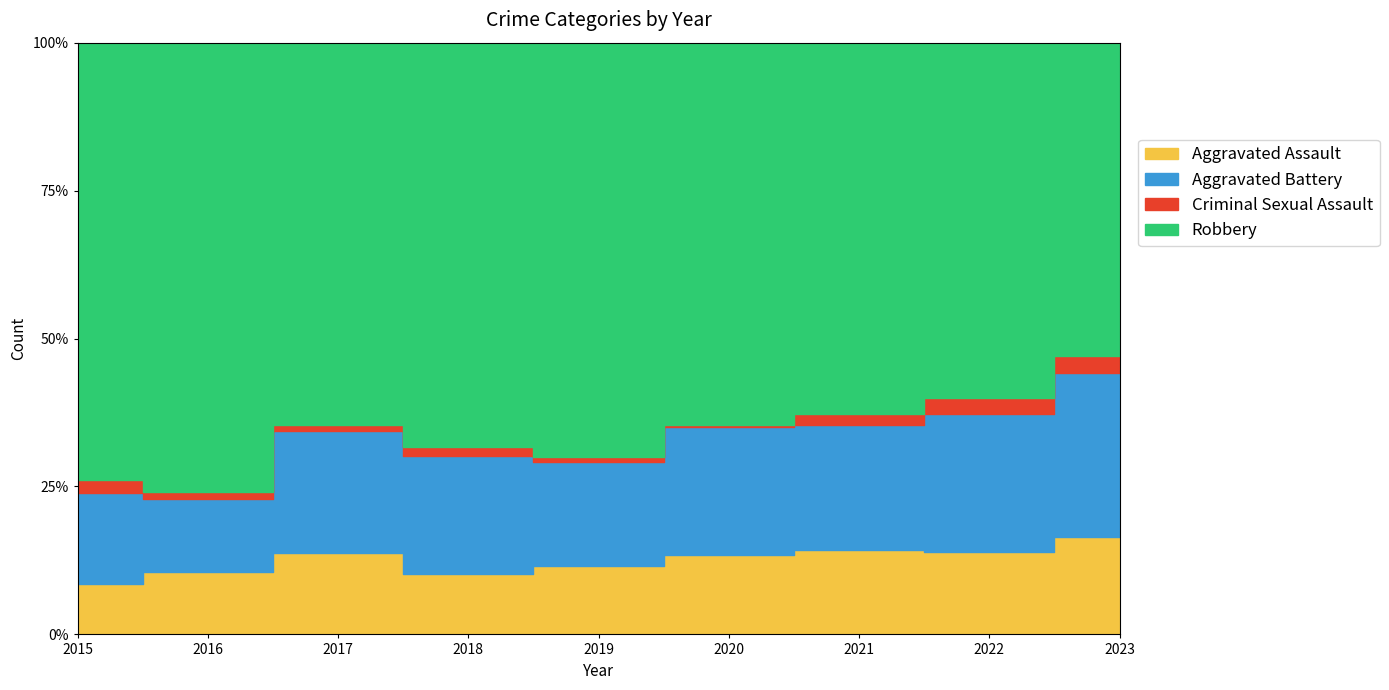

Between 2020 and 2017, which is larger?

2017